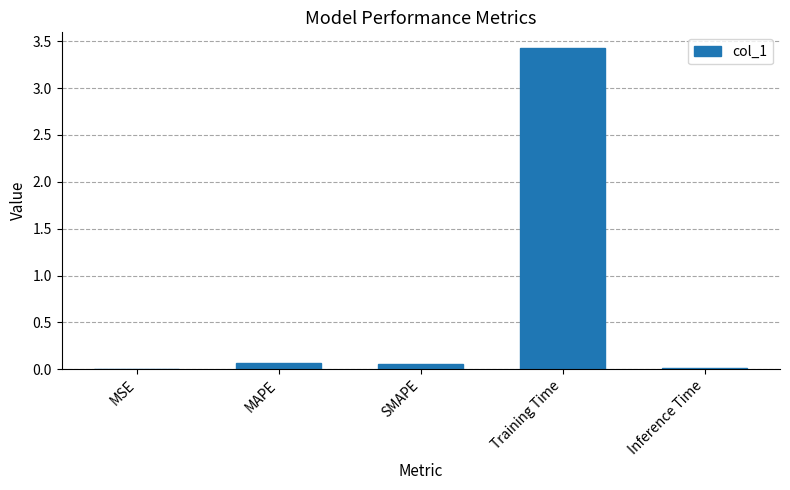

The chart shows a value of 5.2 at Training Time. True or false?

False